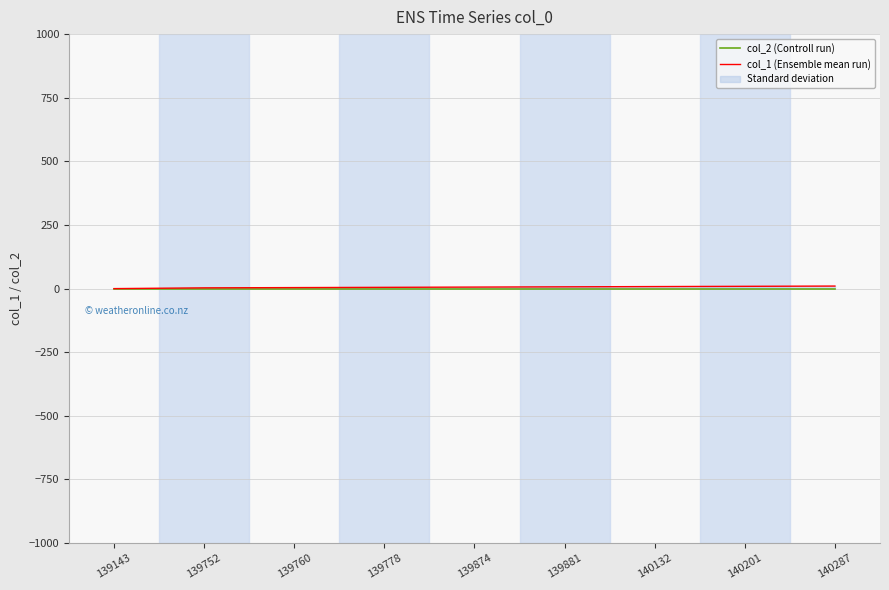

At which label does col_2 (Controll run) reach its peak?

139143